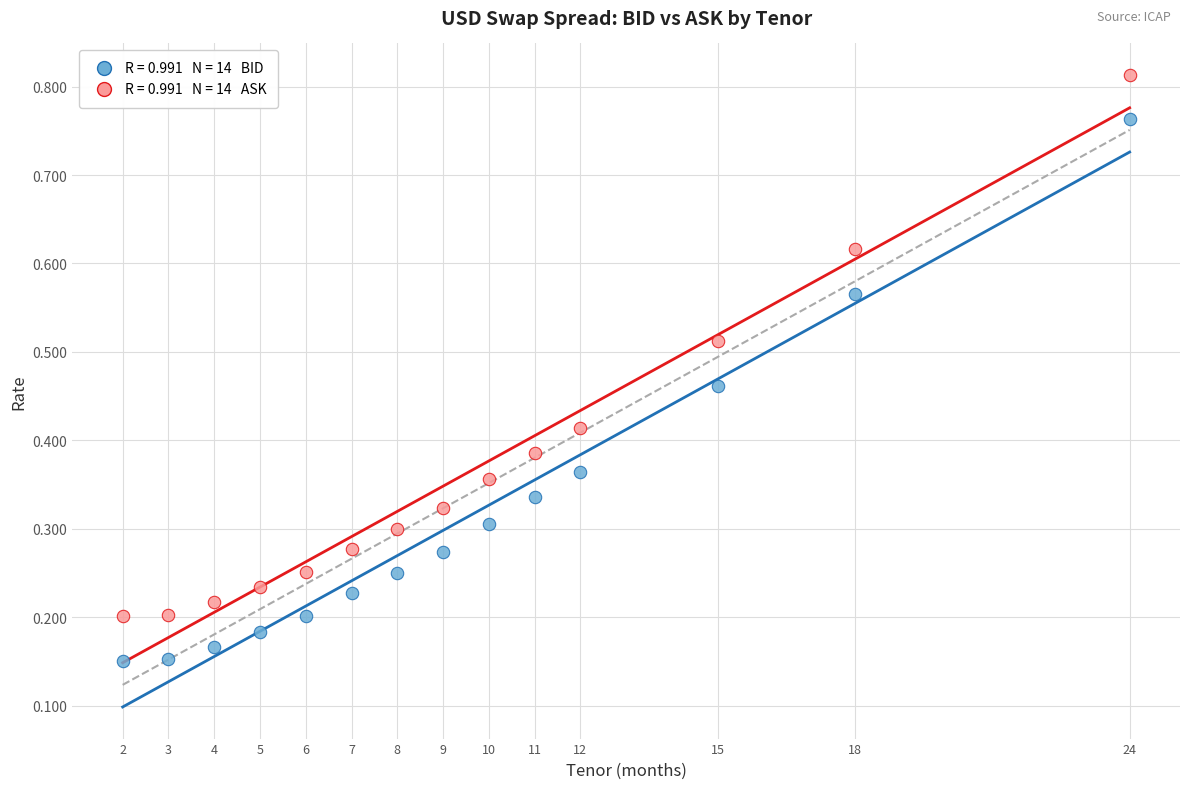

Across all data points, what is the range of X values (max minus min)?

22.0